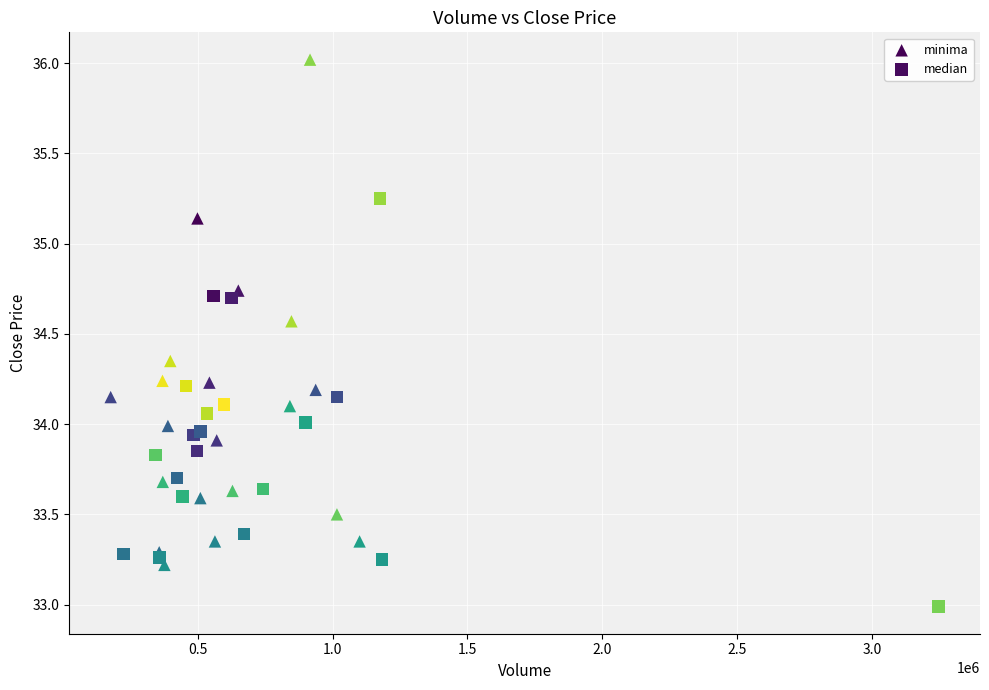

Which series has the widest spread of Y values?

minima